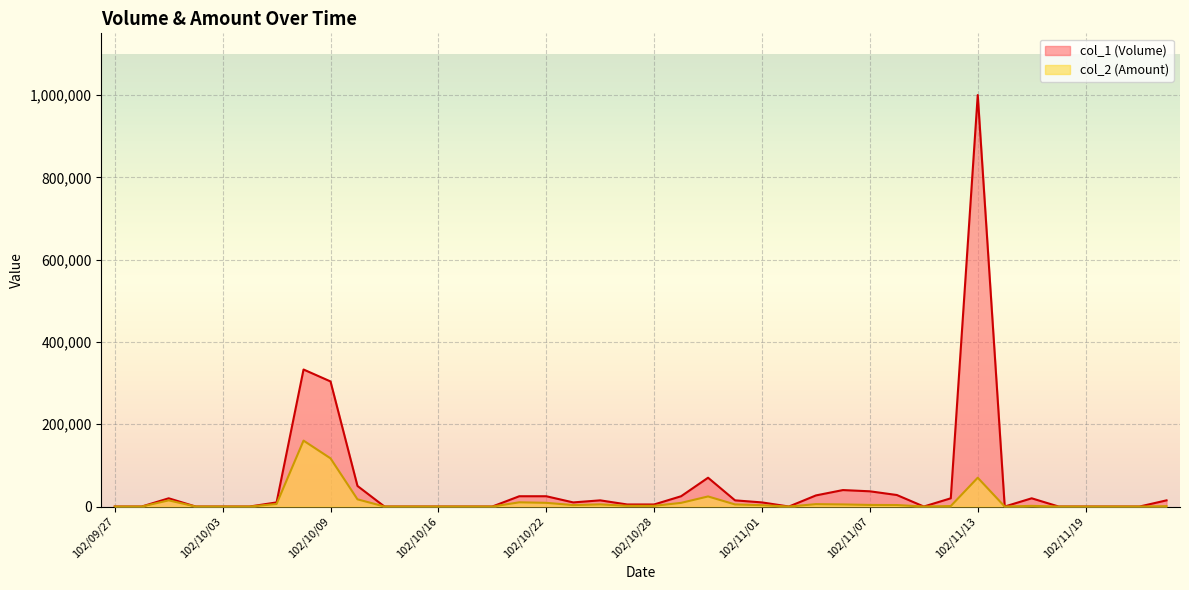

True or false: col_1 (Volume) has more than 1 points higher than both neighbors.

True